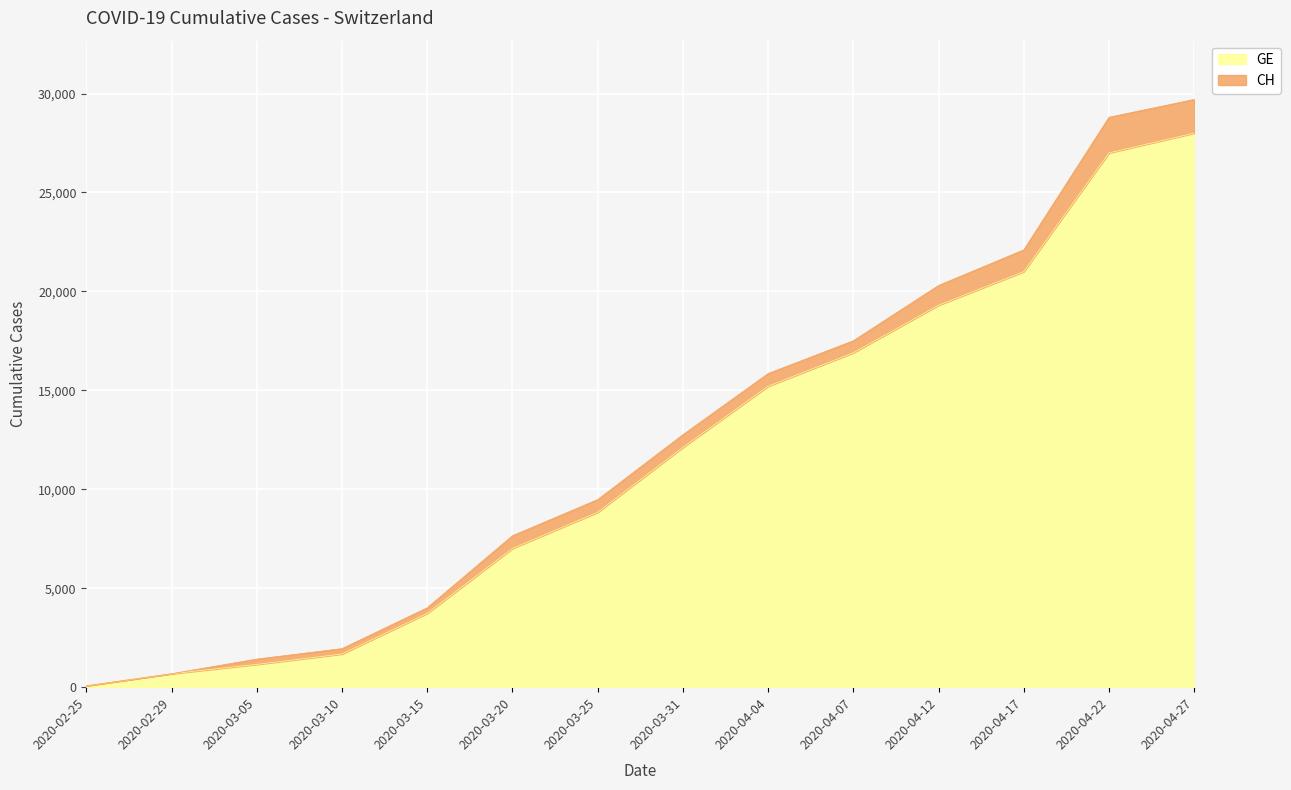

Does the chart display data point markers on the line(s)?

No